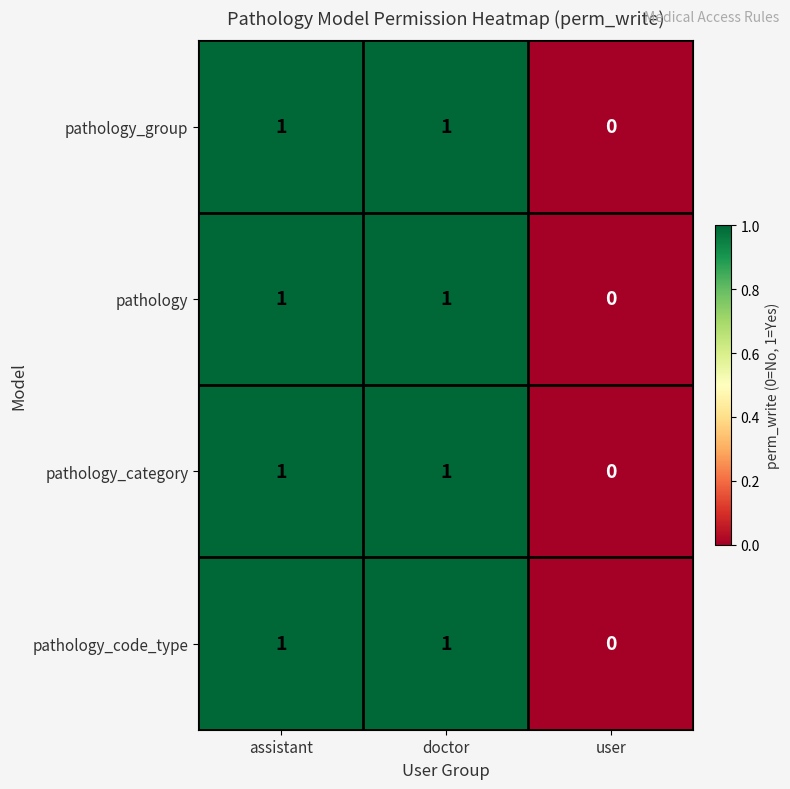

The pathology_group series shows 0 at user. True or false?

True